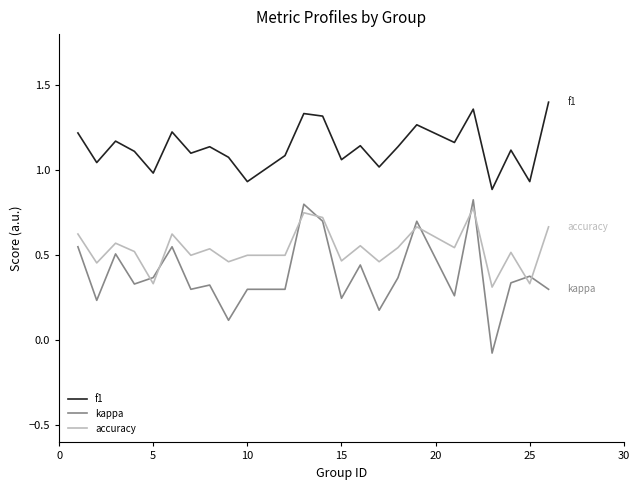

Which series has the largest total across all categories?

f1